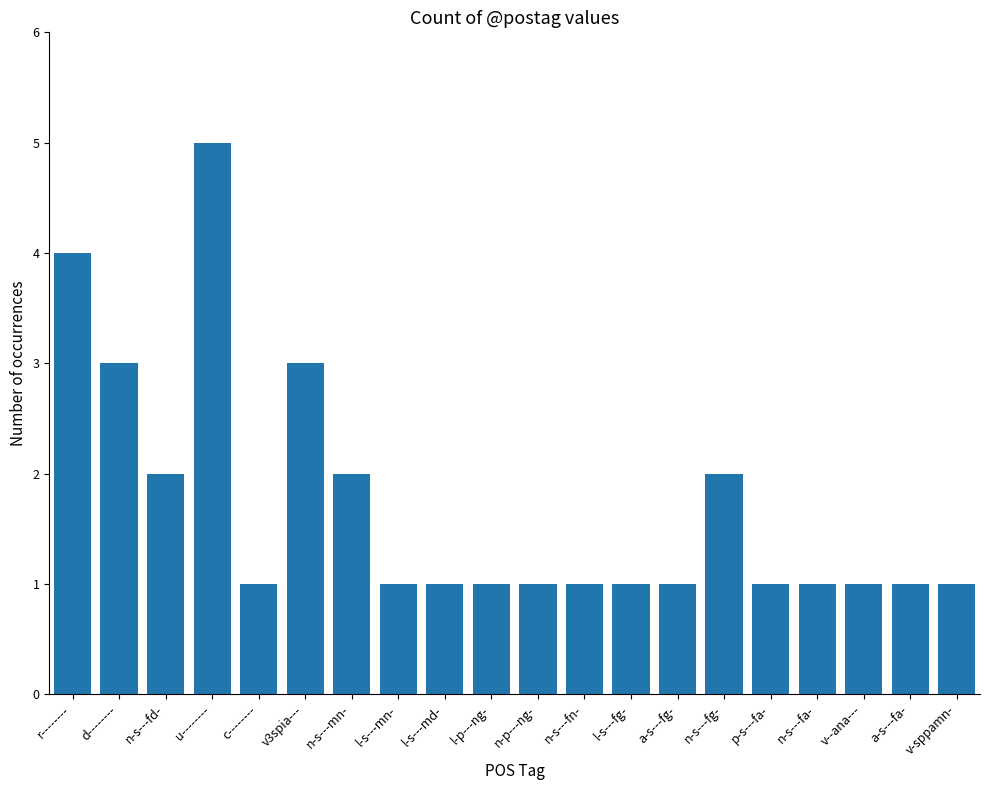

What is the value of the 18th bar from the left?

1